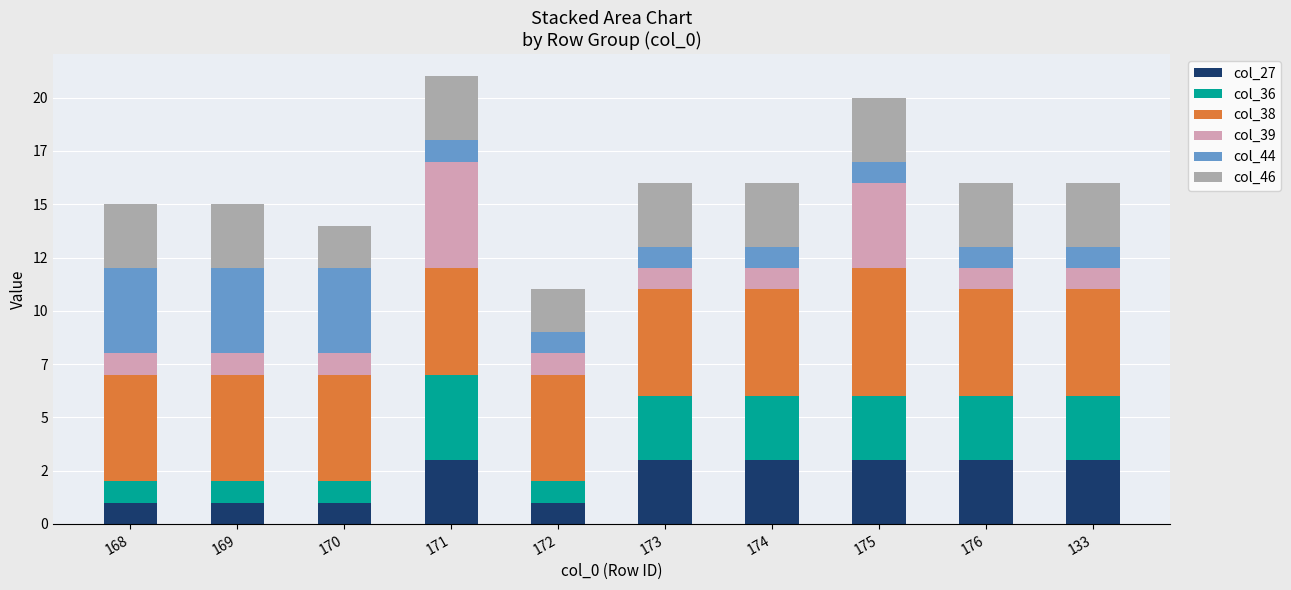

What are all the series names shown in the legend?

col_27, col_36, col_38, col_39, col_44, col_46